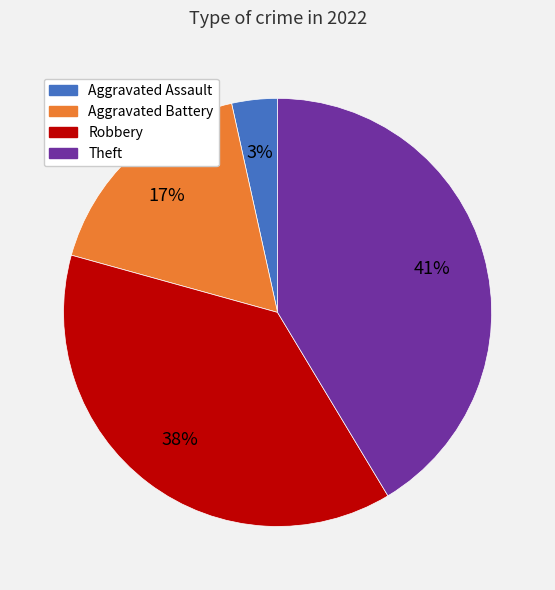

To the nearest percent, what is the average slice percentage?

25%